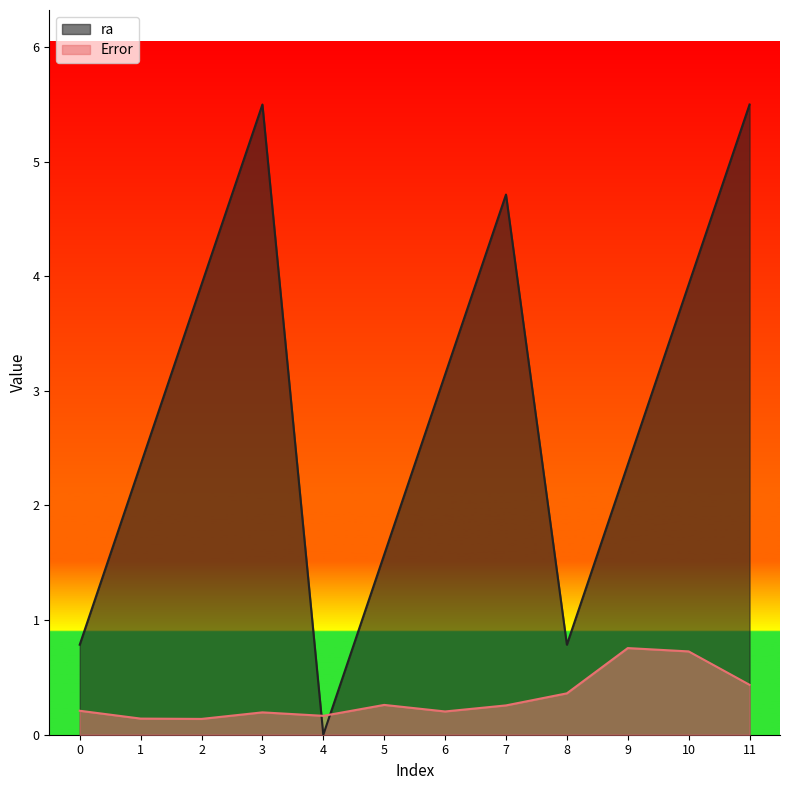

After their last crossing, which series has the higher values: ra or Error?

ra